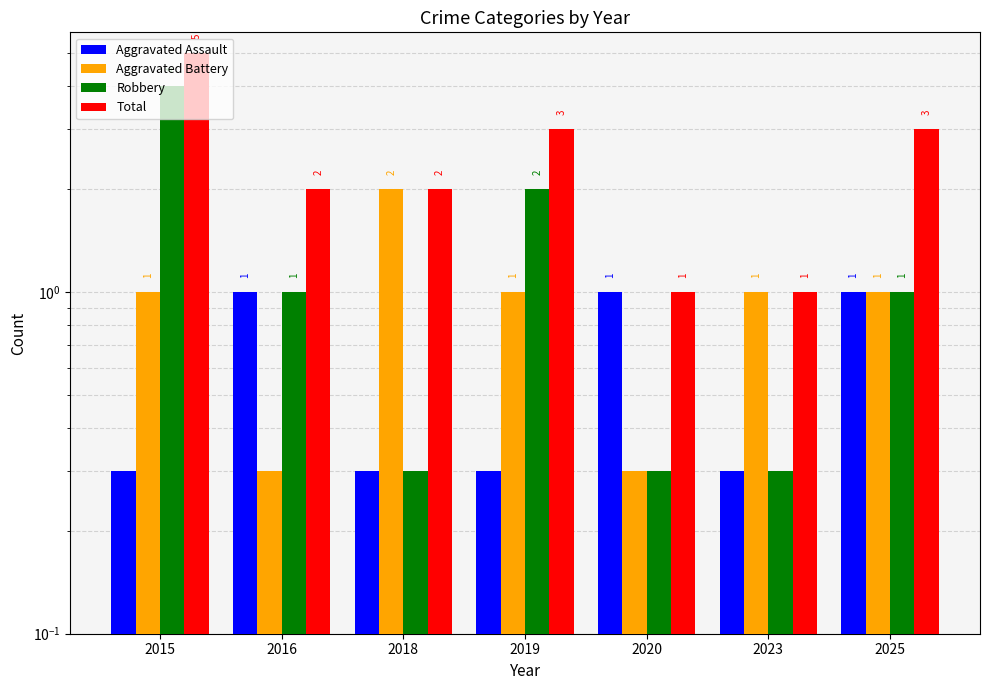

Which series has the widest spread of values?

Total